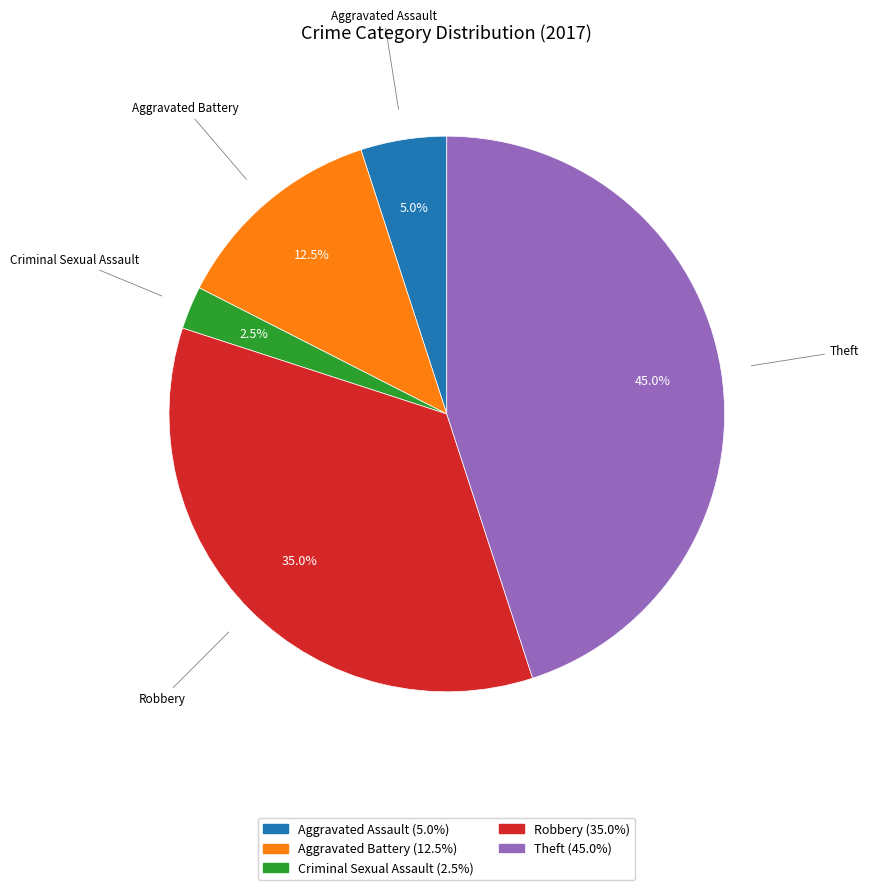

Is there a majority slice in this chart?

No